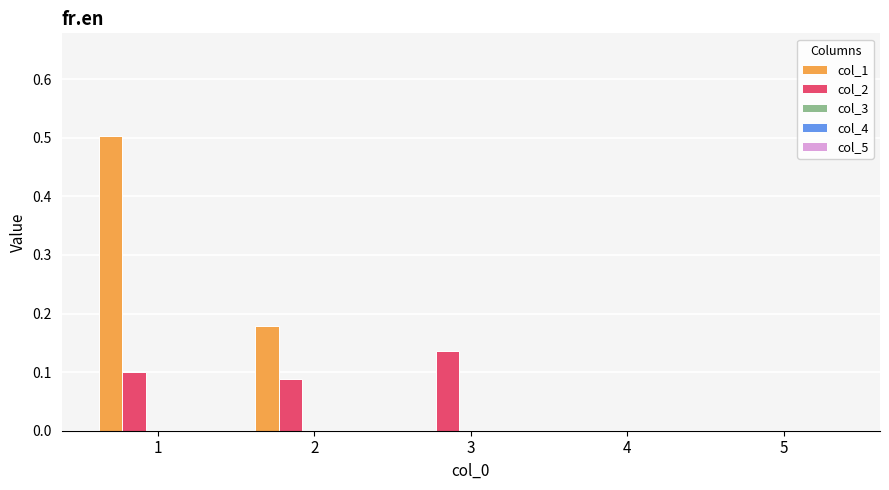

Is the value of col_2 at 1 greater than the value of col_1 at 4?

Yes